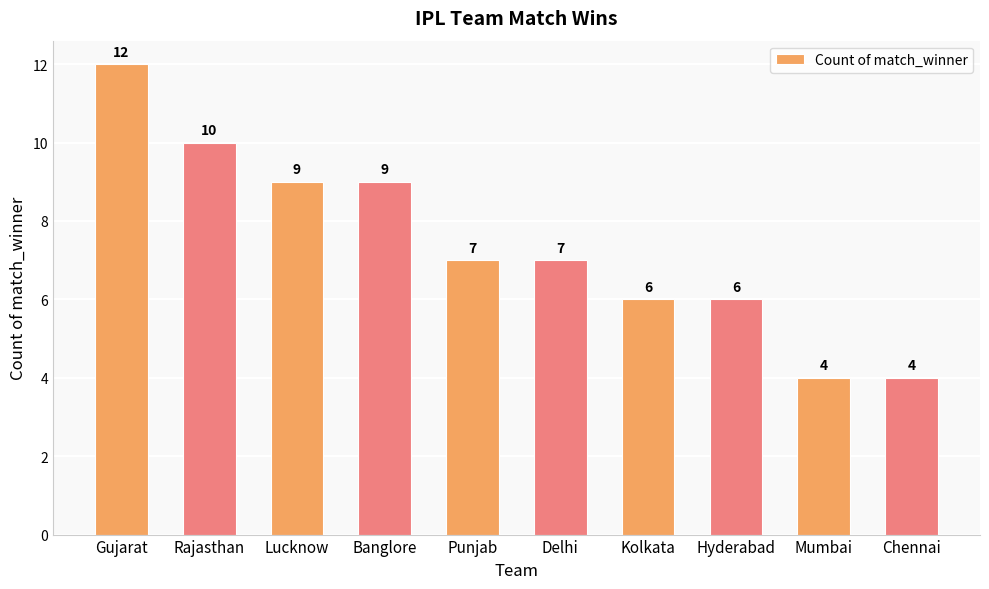

Which category has the highest value across all series?

Gujarat